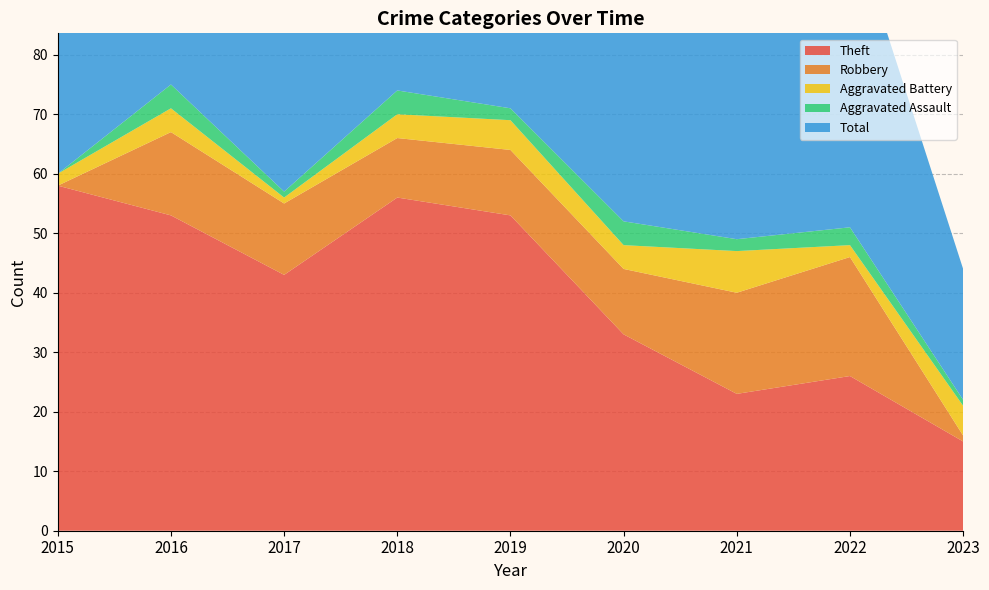

Reading left to right, list all the values displayed in this chart.

Theft: 58	53	43	56	53	33	23	26	15
Robbery: 0	14	12	10	11	11	17	20	1
Aggravated Battery: 2	4	1	4	5	4	7	2	5
Aggravated Assault: 0	4	1	4	2	4	2	3	1
Total: 60	76	57	74	71	52	51	52	22